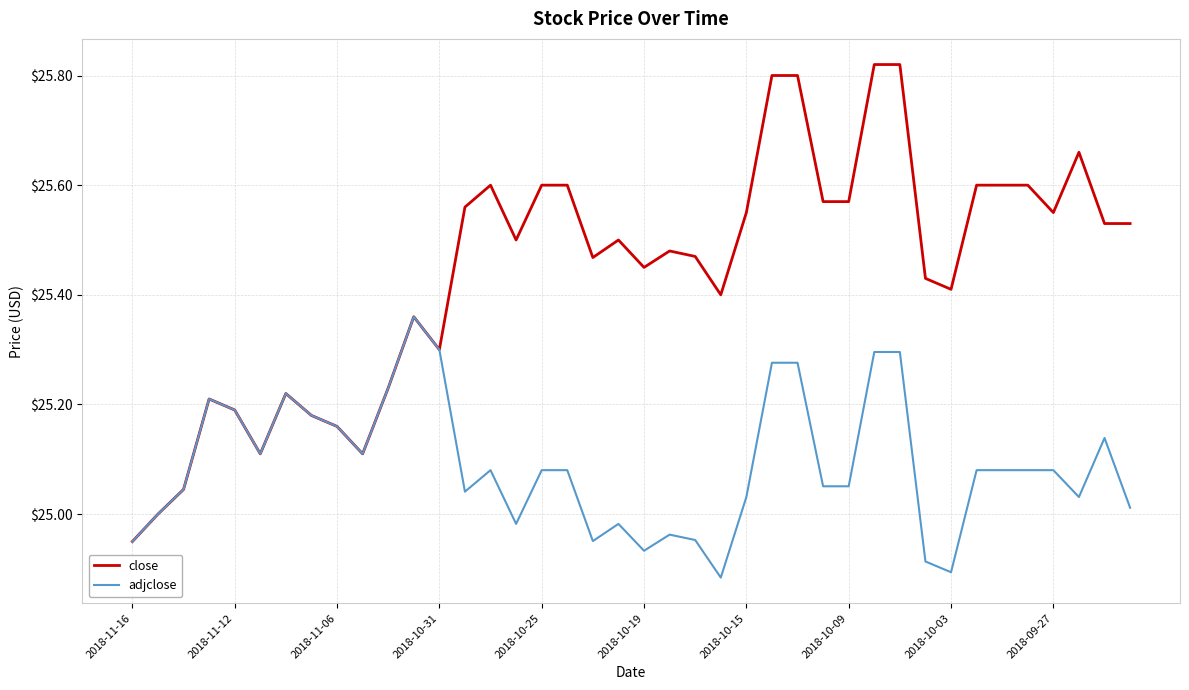

Which series has the widest spread of values?

close